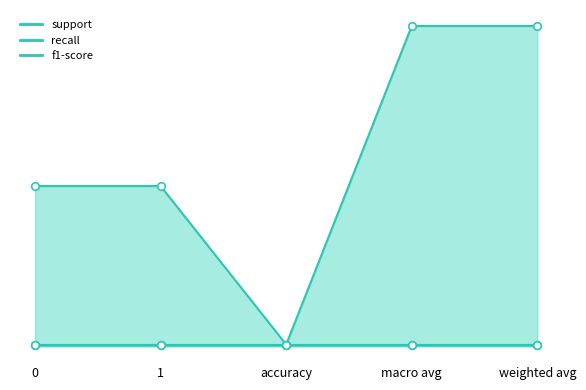

Which series reaches the maximum Y coordinate?

support